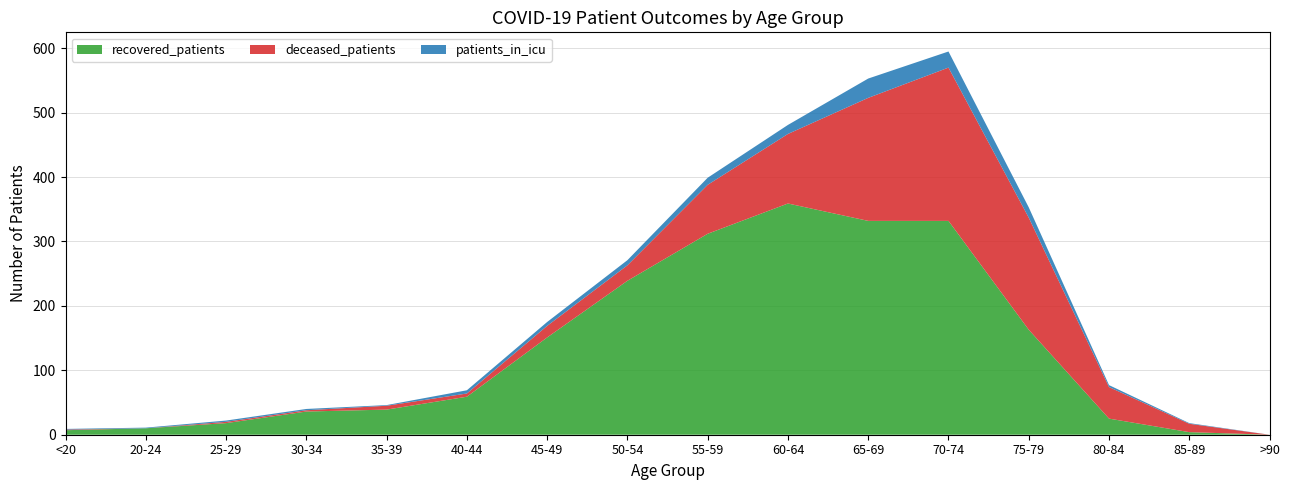

Reading right to left, extract all data points from this chart.

recovered_patients: >90=0	85-89=4	80-84=25	75-79=163	70-74=332	65-69=332	60-64=359	55-59=312	50-54=239	45-49=151	40-44=59	35-39=39	30-34=36	25-29=18	20-24=10	<20=7
deceased_patients: >90=0	85-89=13	80-84=49	75-79=174	70-74=238	65-69=191	60-64=108	55-59=76	50-54=24	45-49=18	40-44=5	35-39=6	30-34=2	25-29=2	20-24=0	<20=1
patients_in_icu: >90=0	85-89=1	80-84=3	75-79=16	70-74=25	65-69=30	60-64=14	55-59=11	50-54=8	45-49=6	40-44=5	35-39=1	30-34=2	25-29=2	20-24=1	<20=1